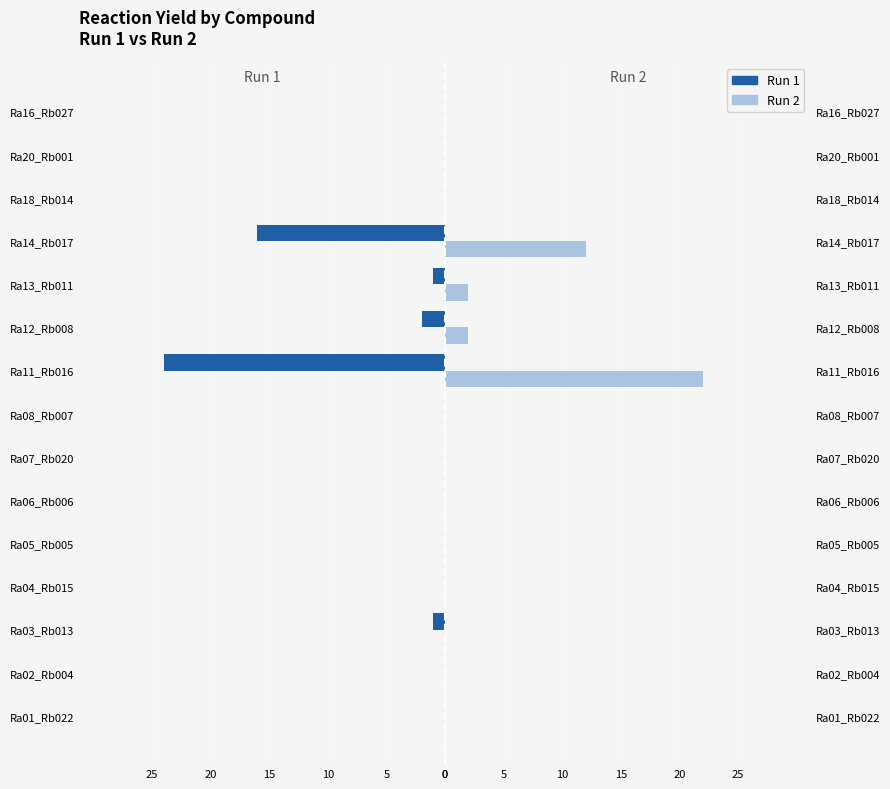

True or false: Run 1 has a value of 0 at 0.

True